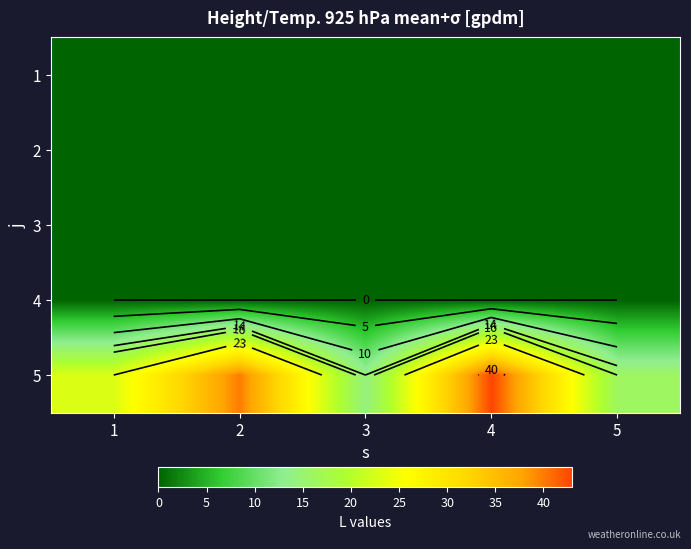

At which category is the sum across all series the highest?

4